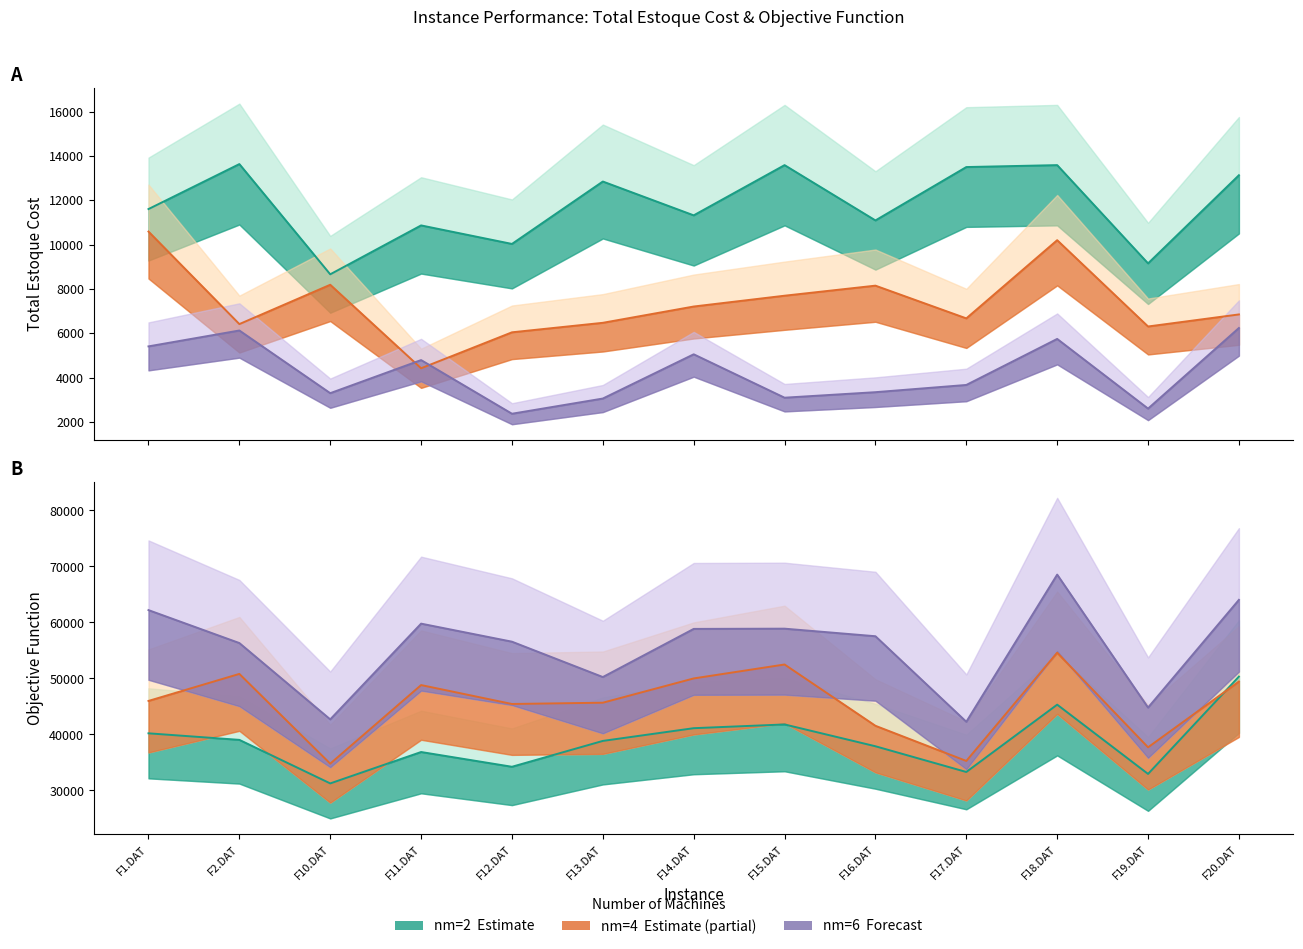

Where does the total_estoque_cost (nm=6) series first go above 3670?

F1.DAT